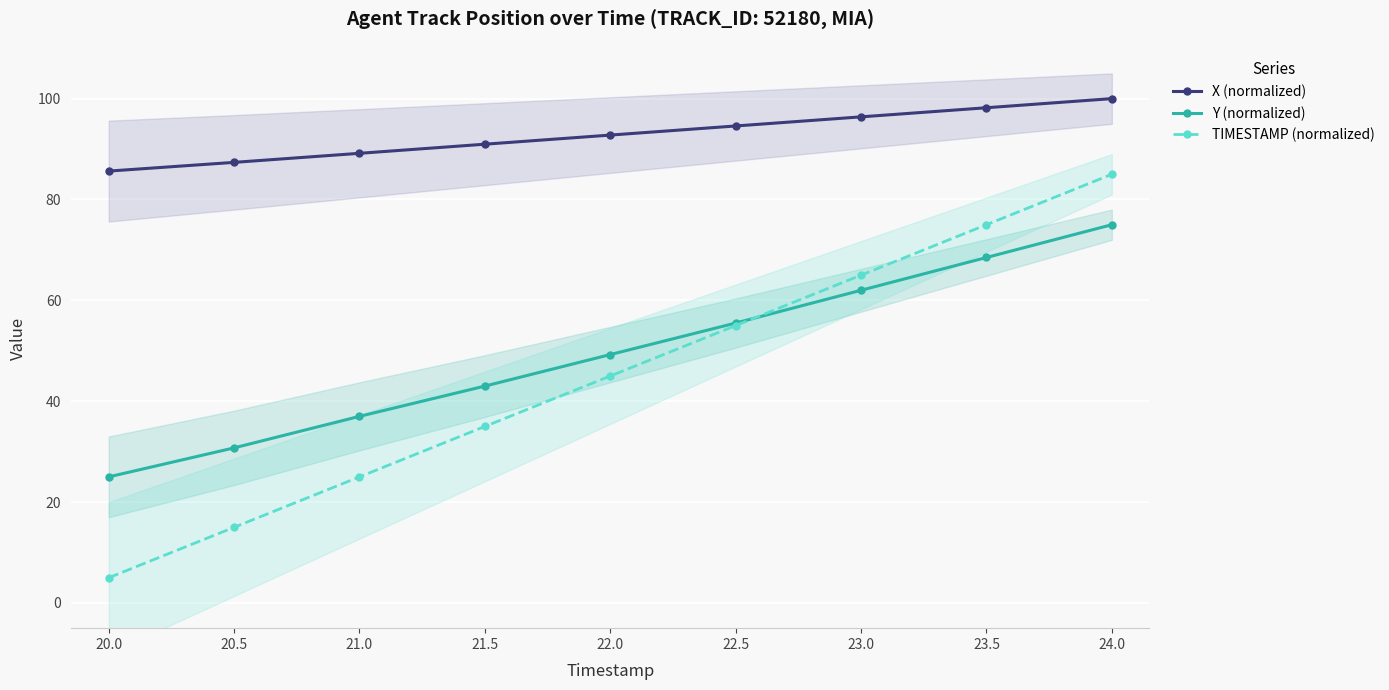

Which series ends up on top after the final intersection of Y (normalized) and TIMESTAMP (normalized)?

TIMESTAMP (normalized)